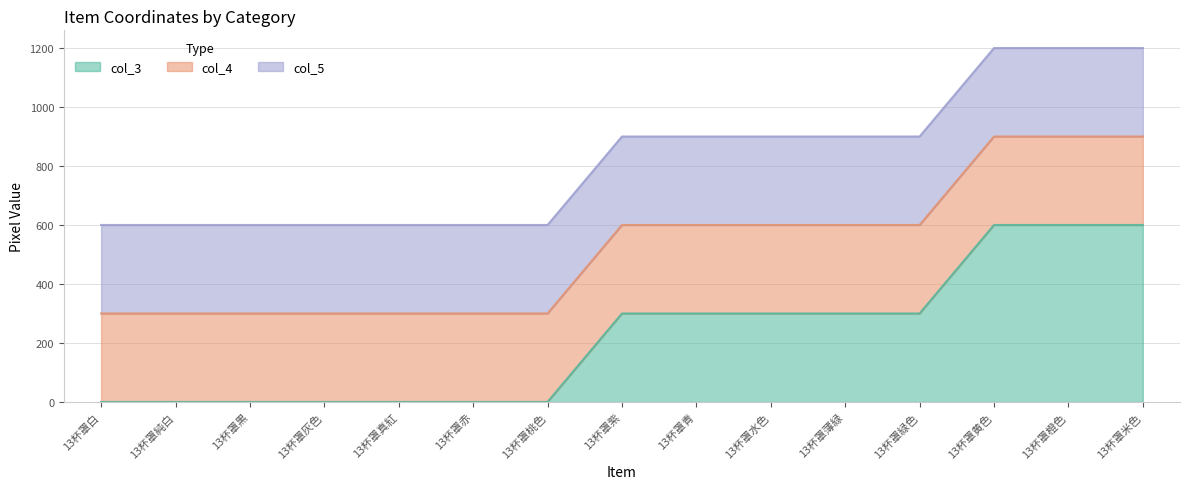

True or false: col_5 and col_3 intersect in this chart.

False